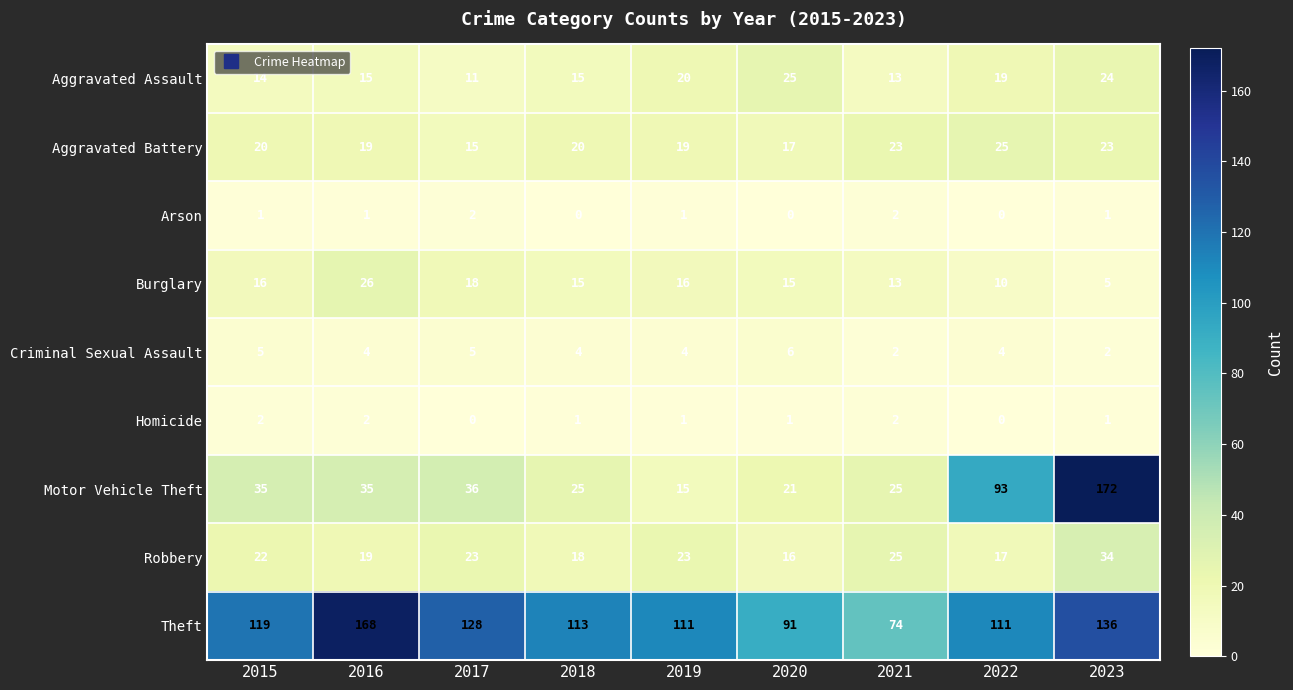

Which series has the widest spread of values?

Motor Vehicle Theft